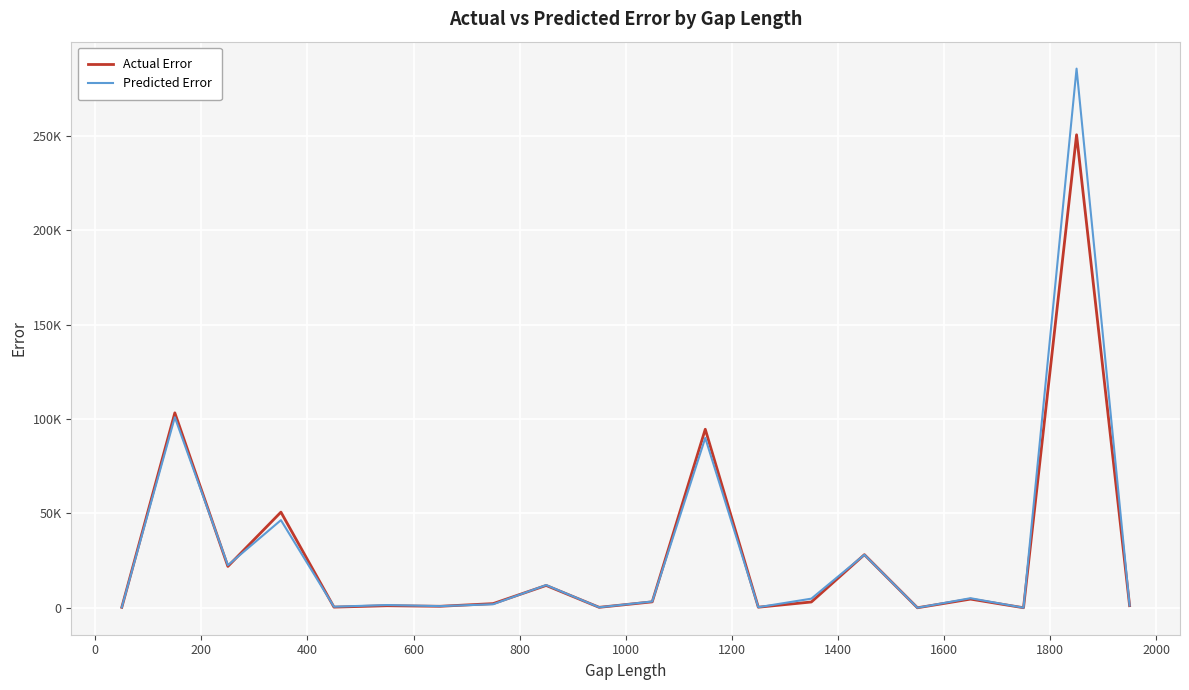

What are all the series names shown in the legend?

Actual Error, Predicted Error